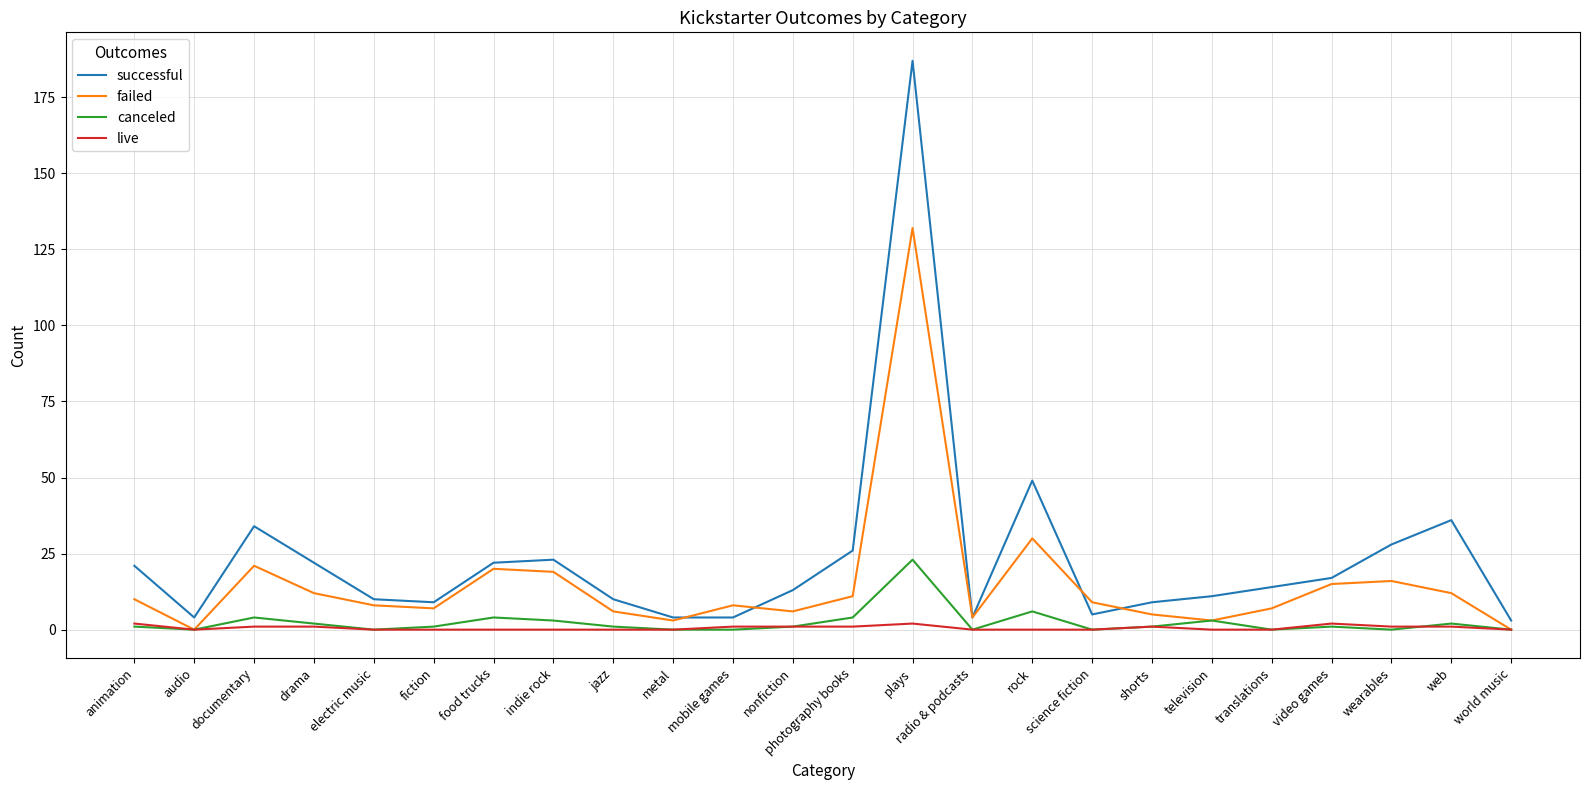

How many values in the successful series are below 14?

12